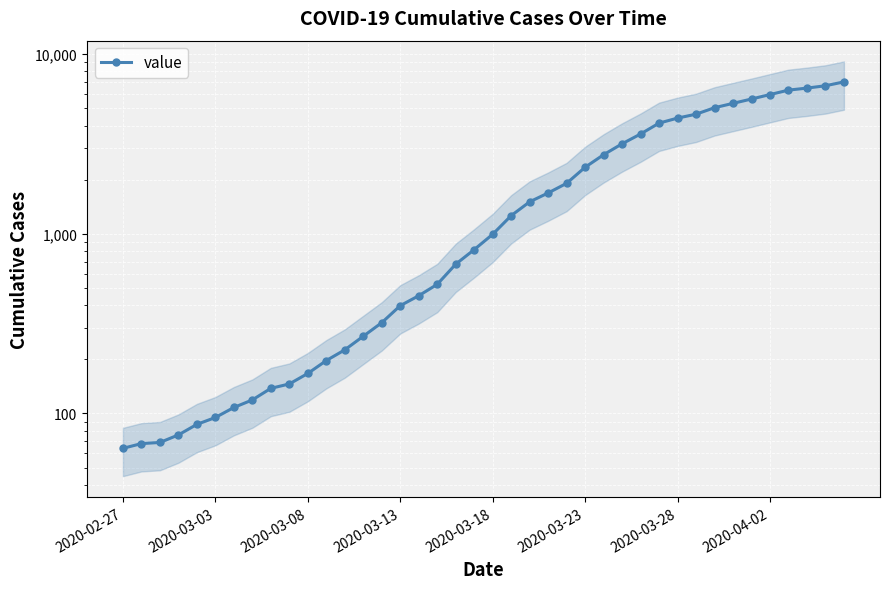

Between 37 and 25, which is larger?

37